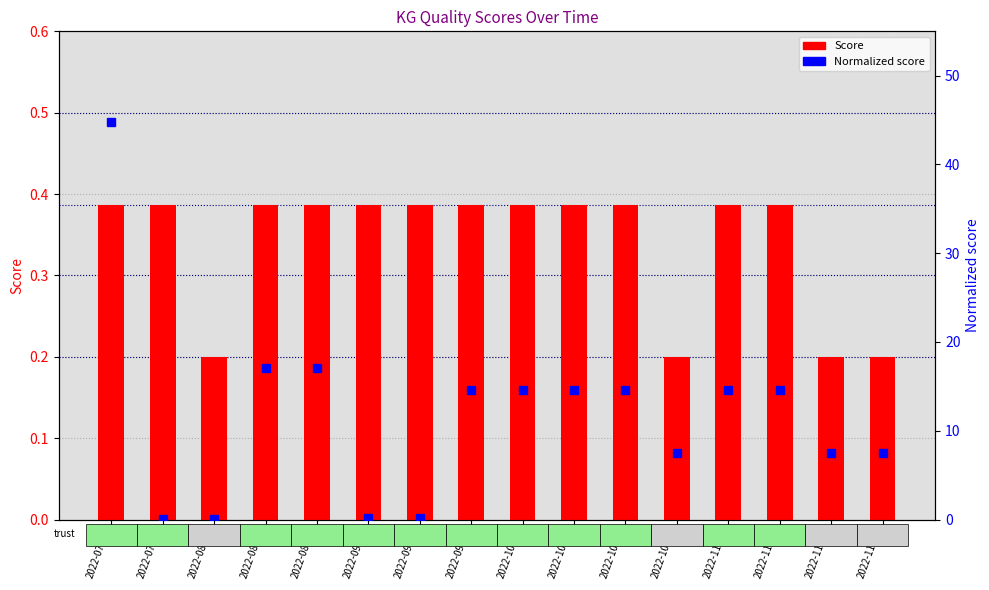

How many values in the Normalized score series exceed 14?

9